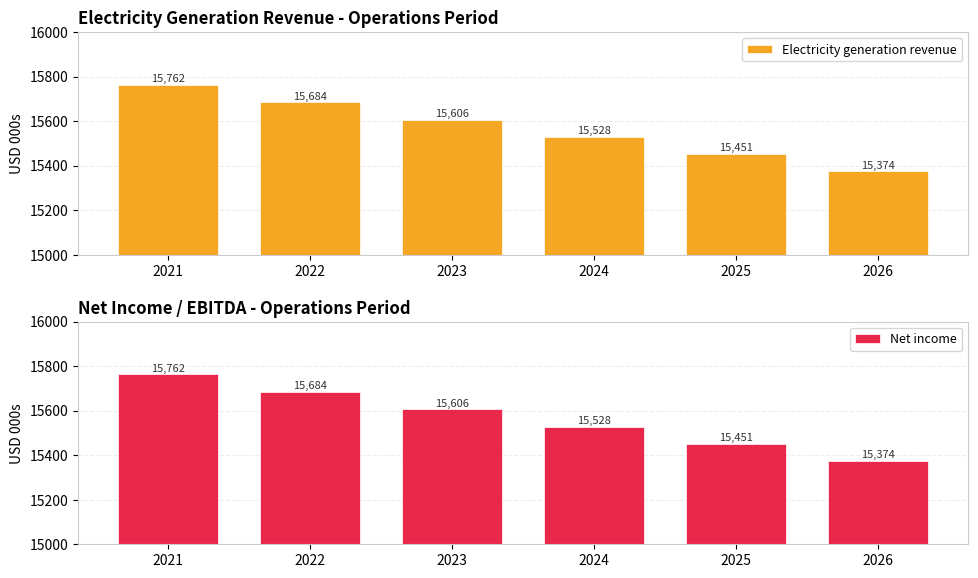

Is the value of Net income at 2022 greater than the value of Electricity generation revenue at 2025?

Yes